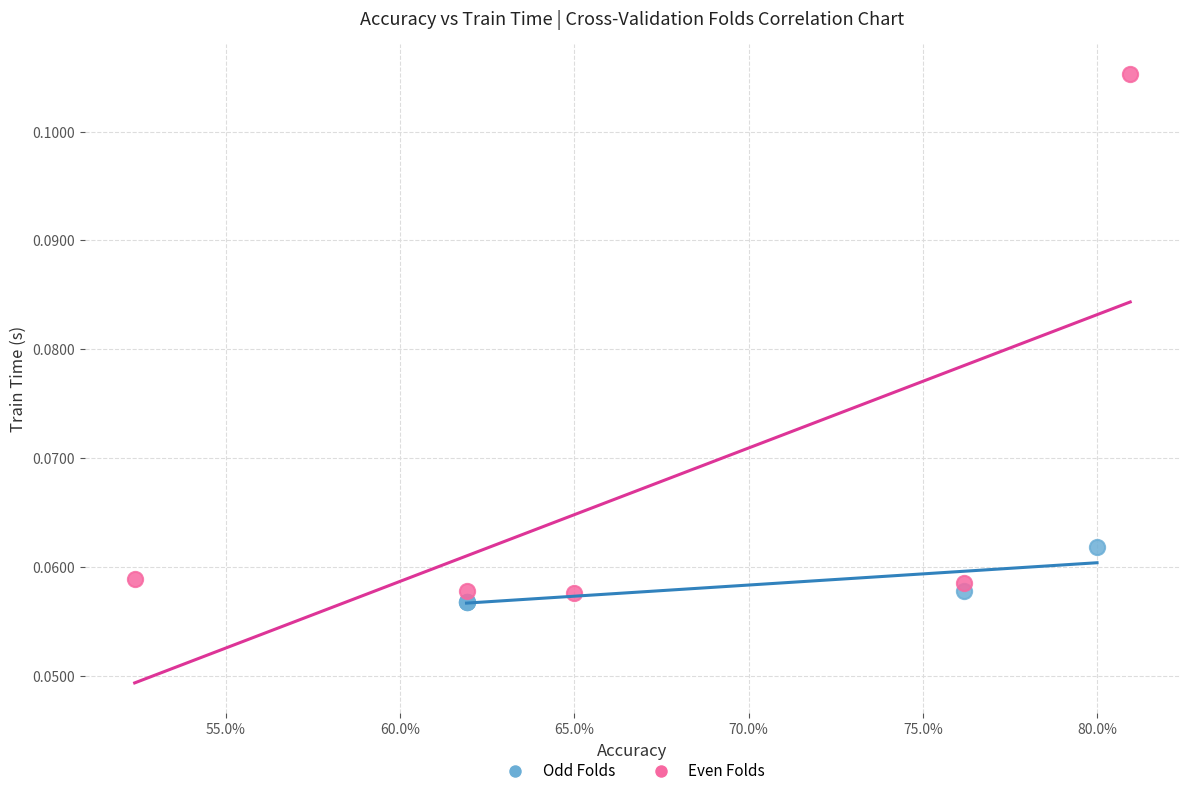

Which series reaches the maximum Y coordinate?

Even Folds